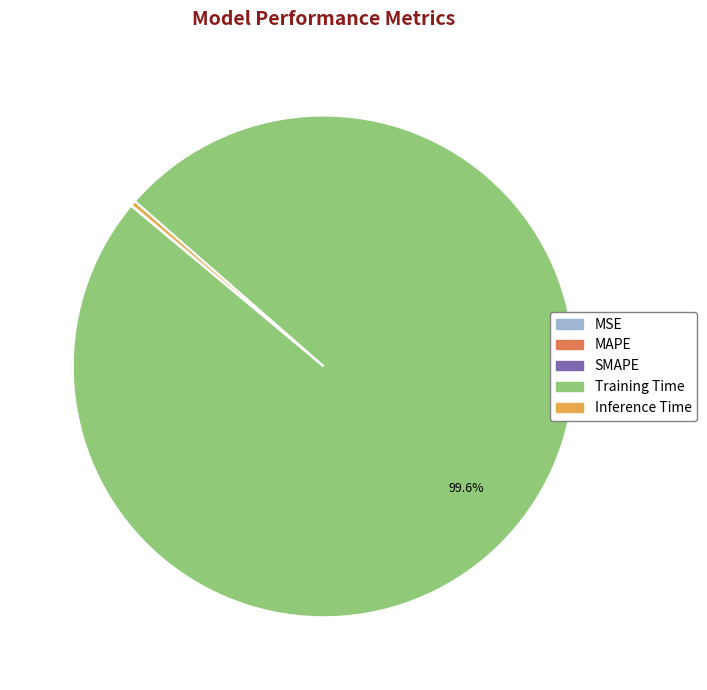

Is Training Time the majority of the pie?

Yes